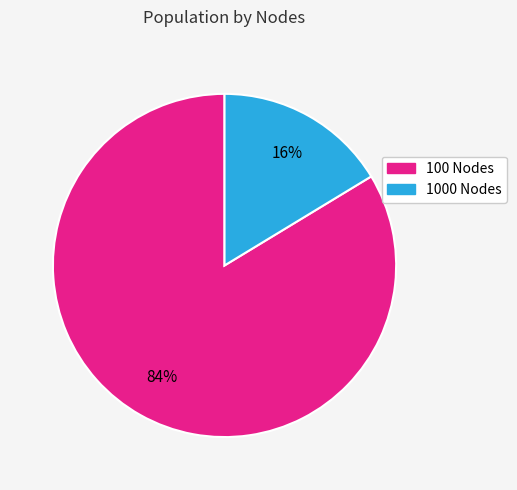

Does any single category account for the majority?

Yes